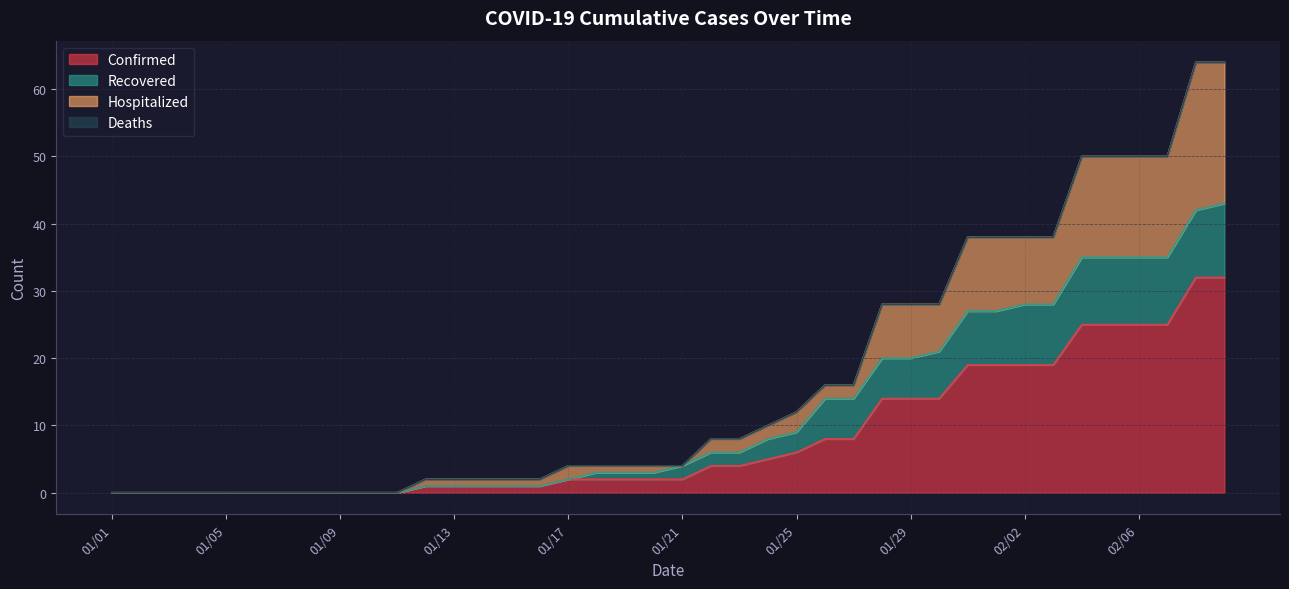

Is it true that Recovered equals 0 at 01/06?

True